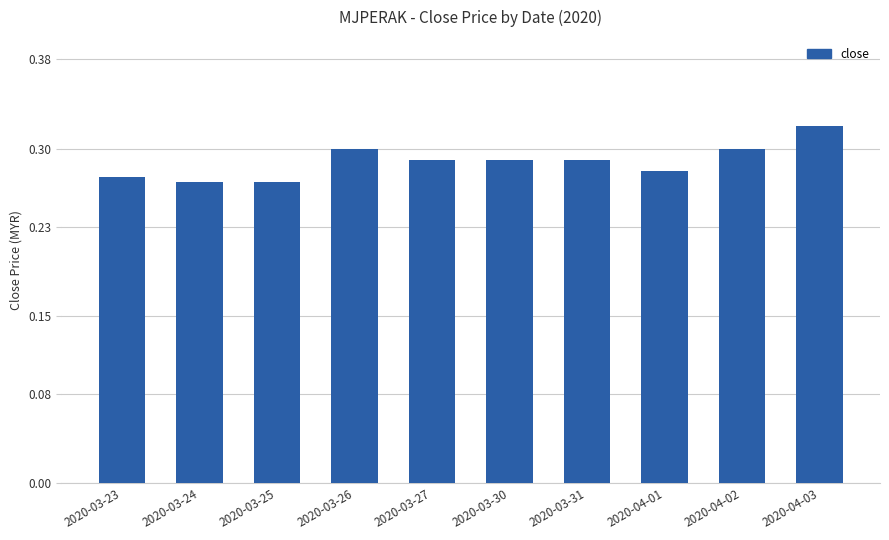

How many values are between 0 and 1?

10